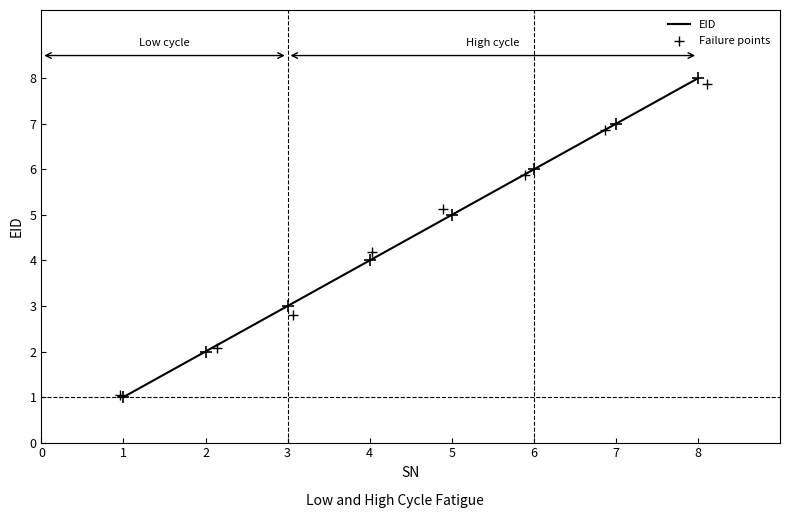

Which series has the largest total across all categories?

EID